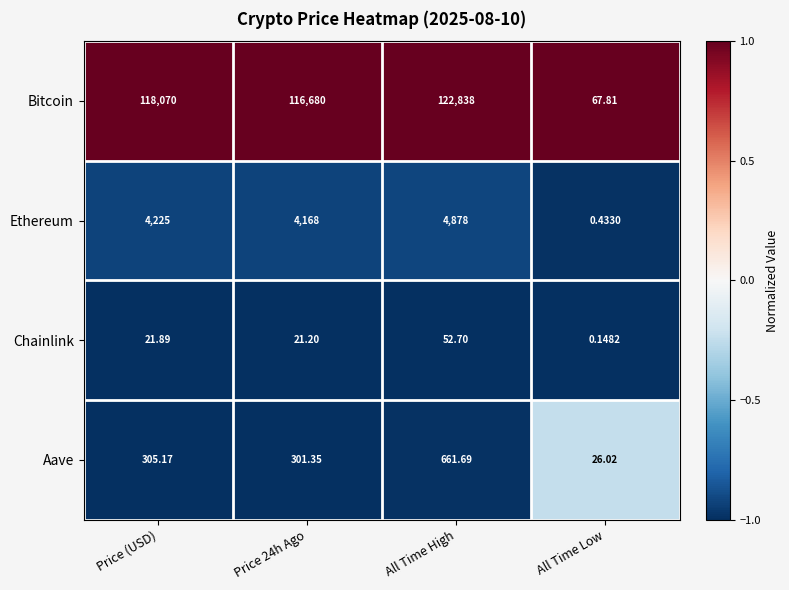

Where does the Aave series first go above 305?

Price (USD)